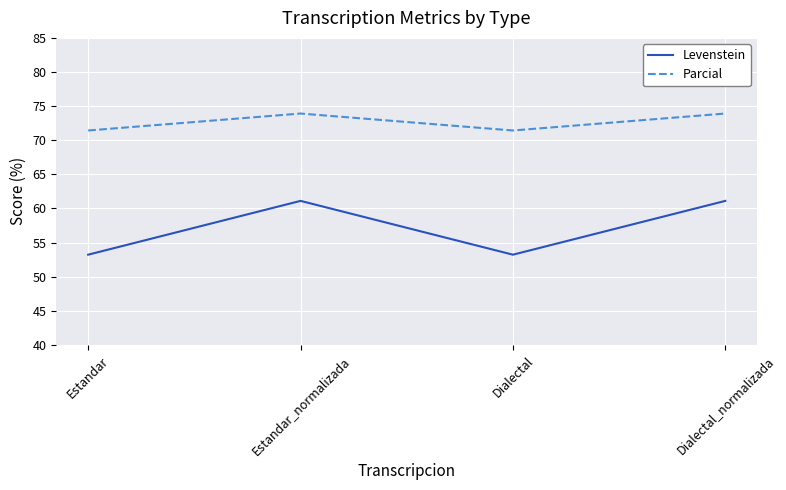

The Levenstein series shows 61.1 at Estandar_normalizada. True or false?

True